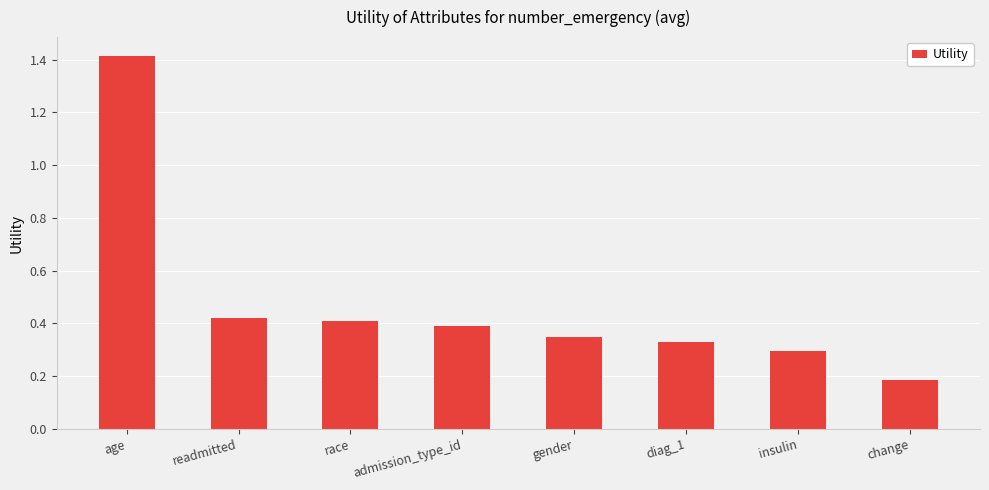

What is the sum of all values?

3.8